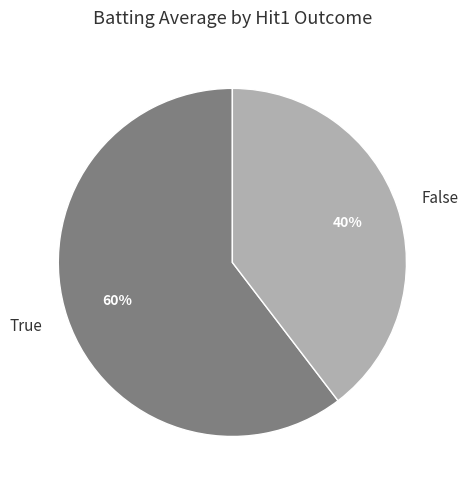

Is the sum of True and False greater than half?

Yes